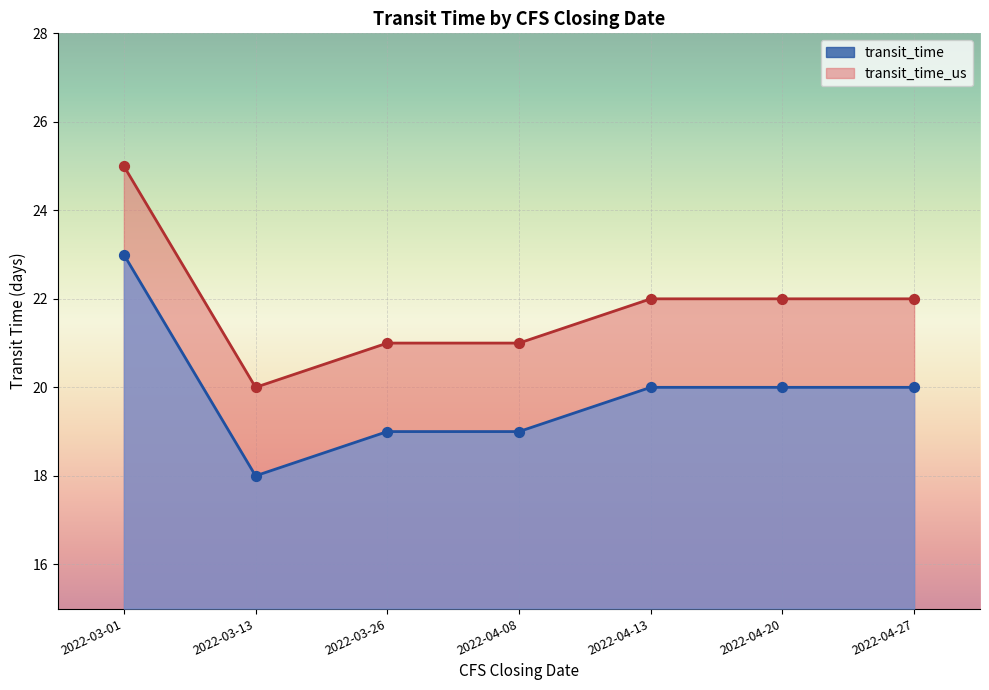

At how many categories does at least one series exceed 23?

1